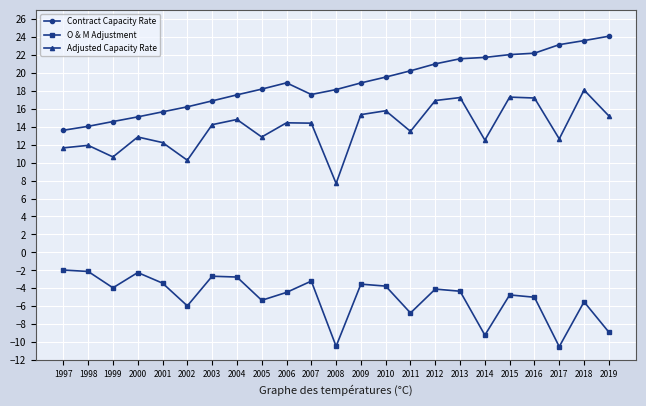

At which category does Adjusted Capacity Rate reach its first local valley?

1999